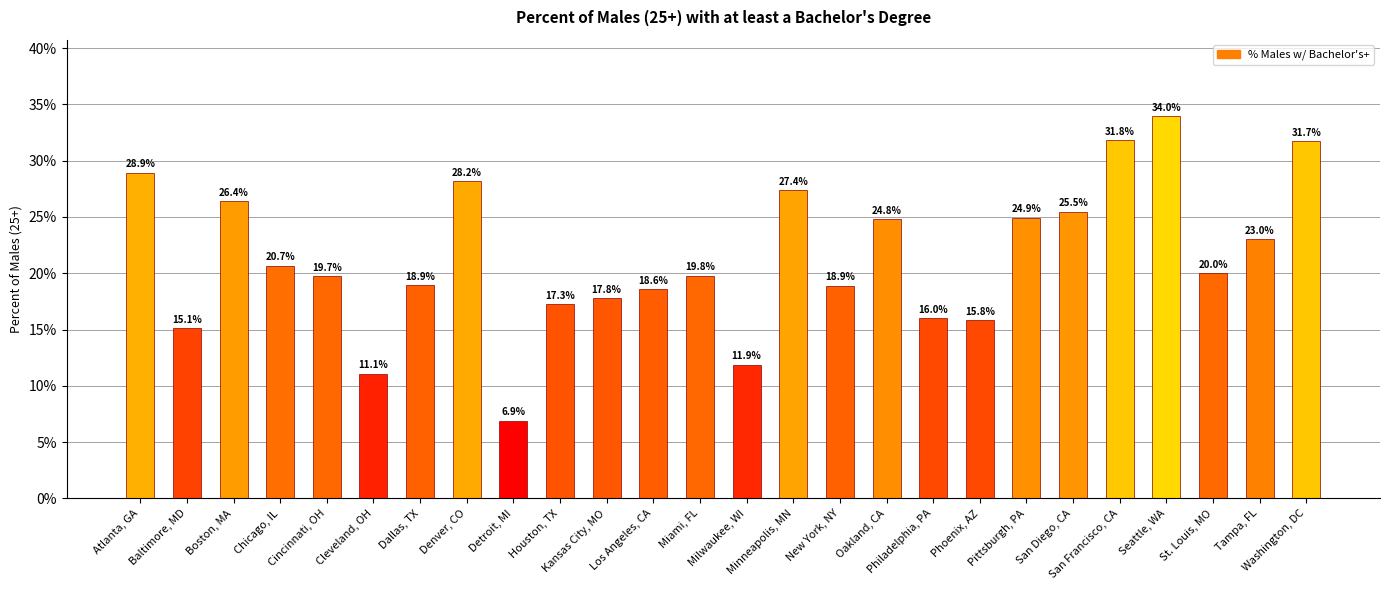

Does the chart contain stacked bars?

No